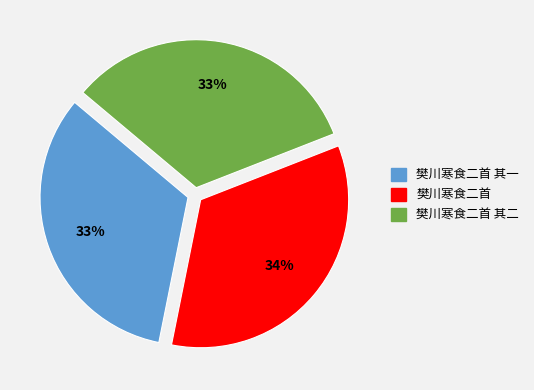

To the nearest percent, what is the average slice percentage?

33%